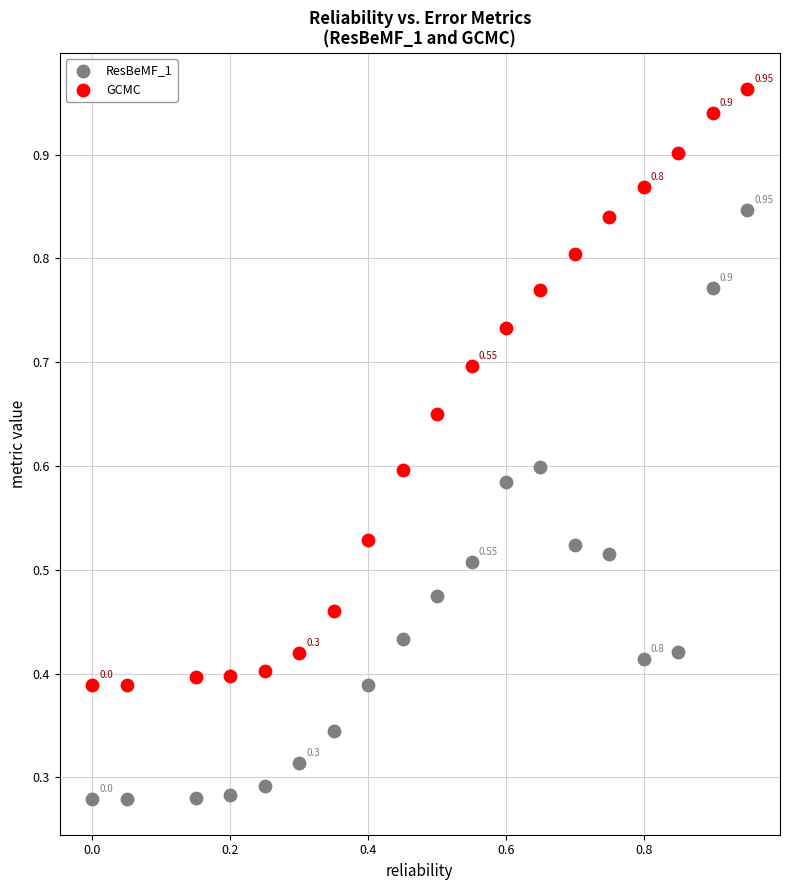

Which series has the widest spread of Y values?

GCMC